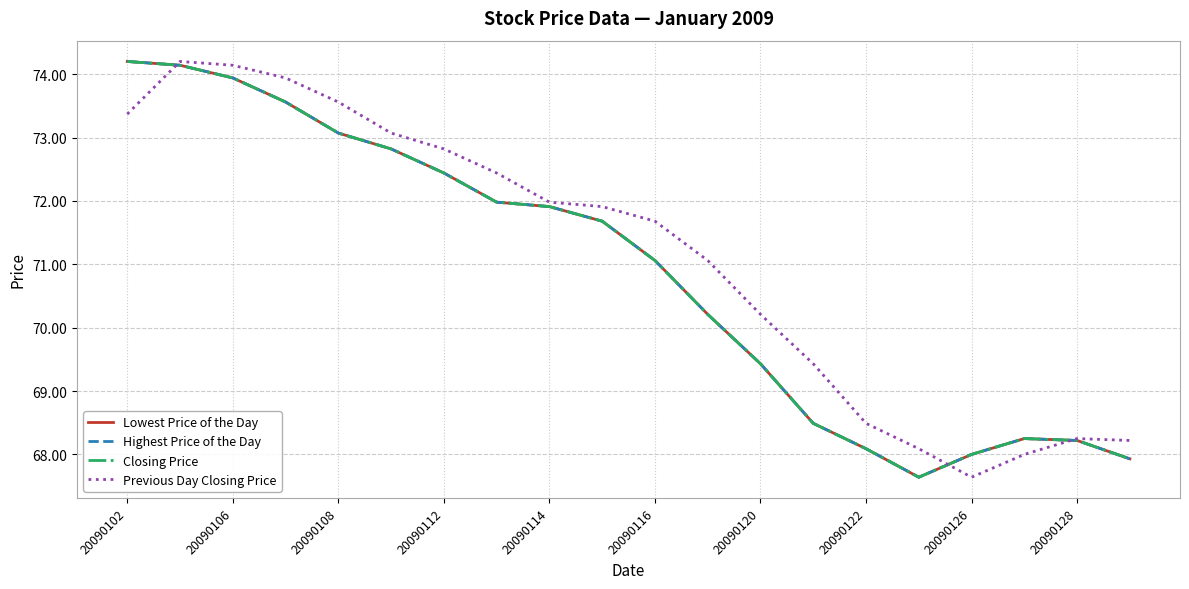

Is this an area chart (filled region under the line)?

No